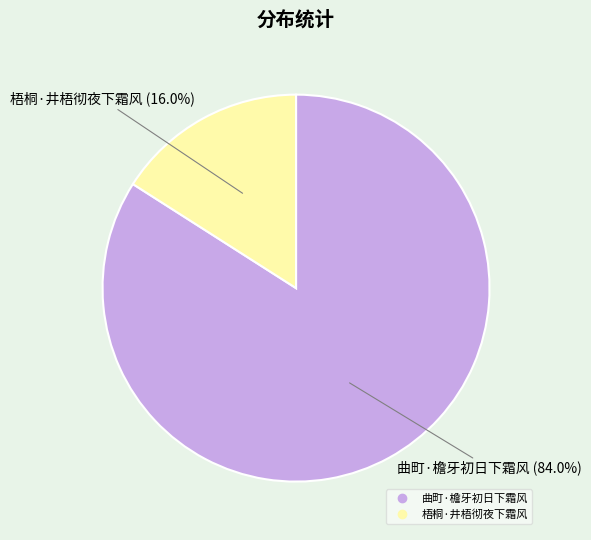

The 梧桐·井梧彻夜下霜风 slice represents 9% of the pie. True or false?

False